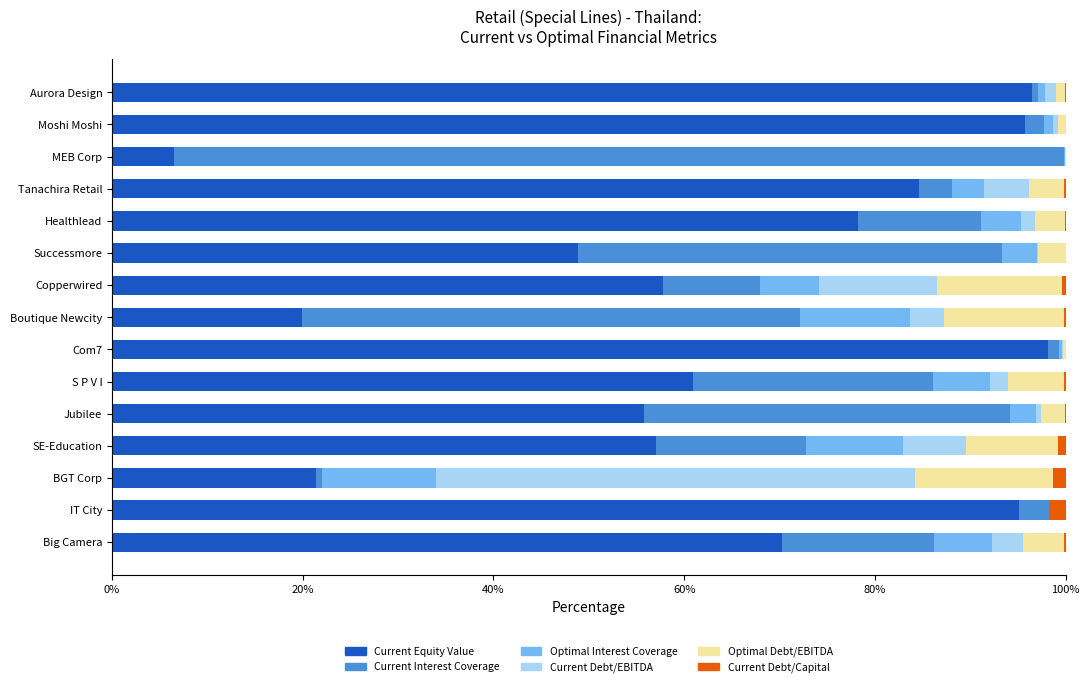

What is the maximum value for Current Equity Value?

98.2